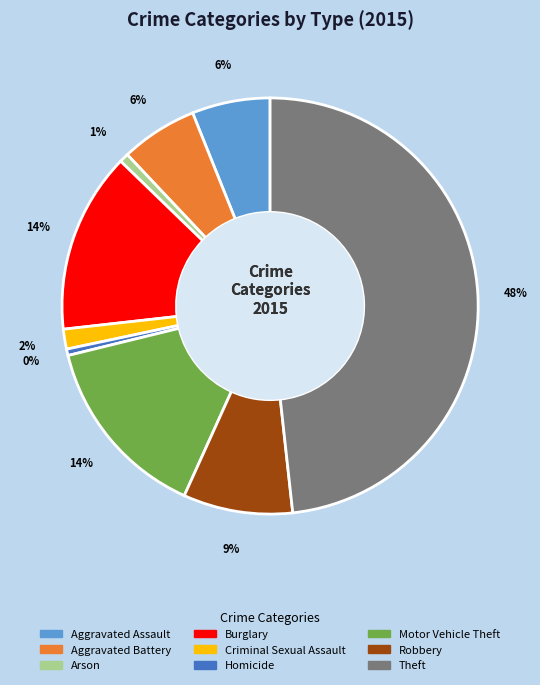

Is there any slice that represents more than half of the pie?

No